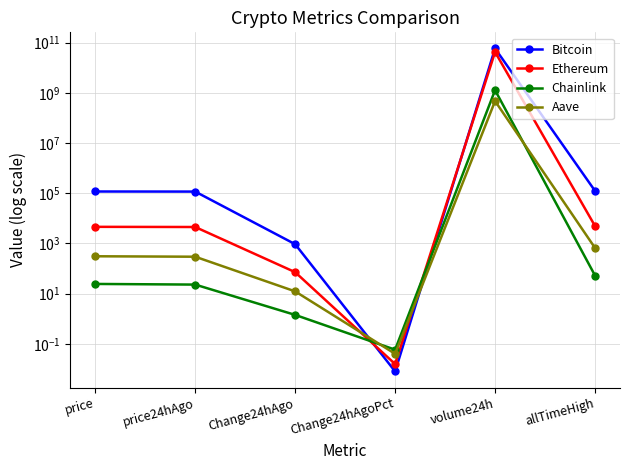

How many lines are shown in the chart?

4